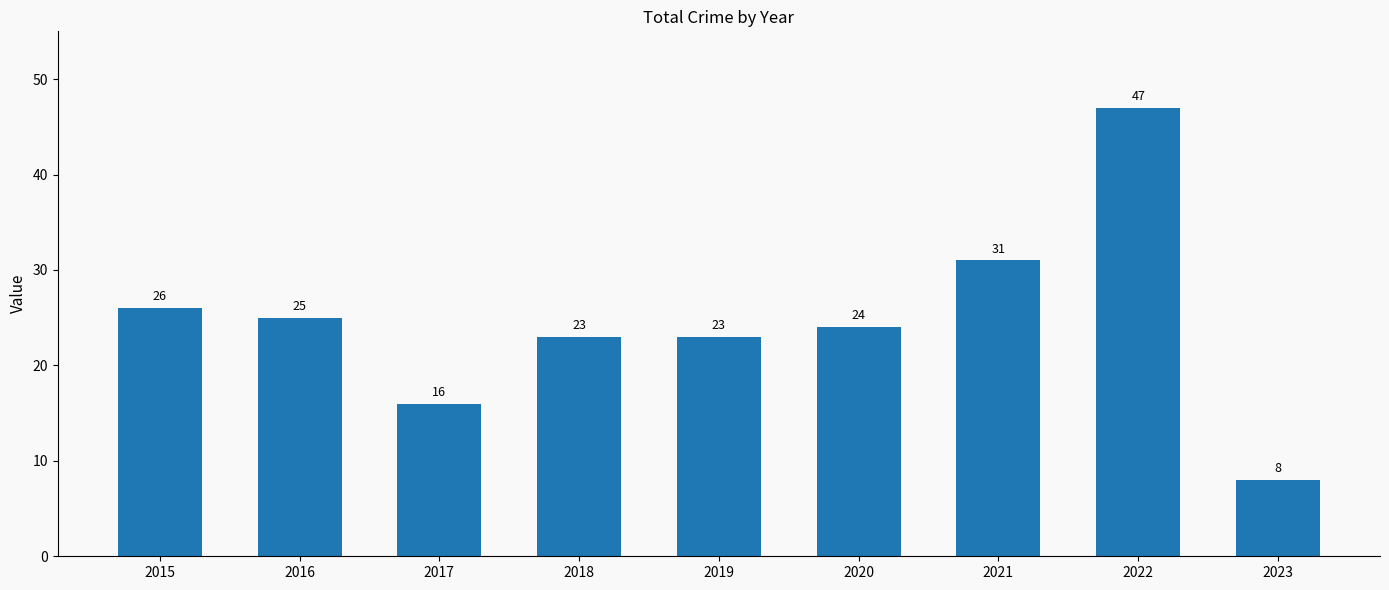

True or false: the data shows 43 at 2015.

False